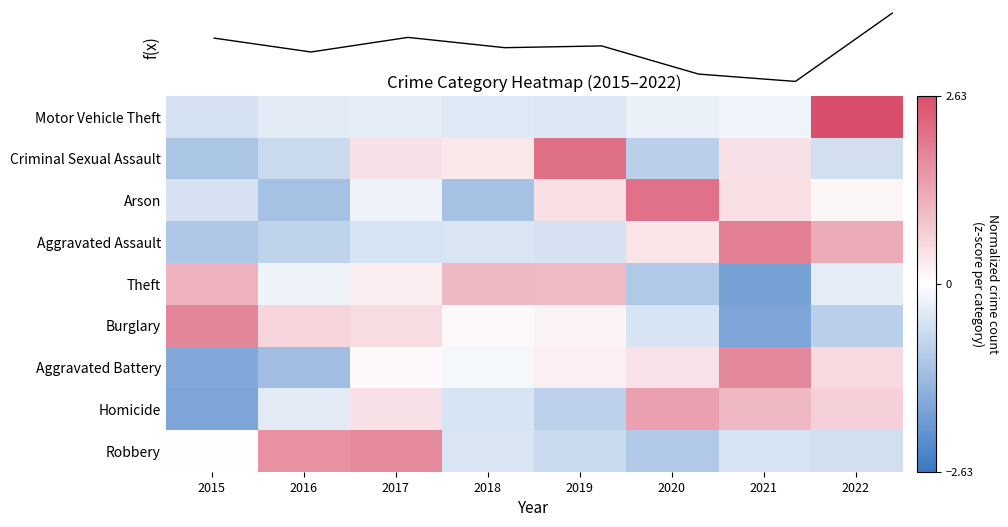

Count the number of categories in the chart.

8